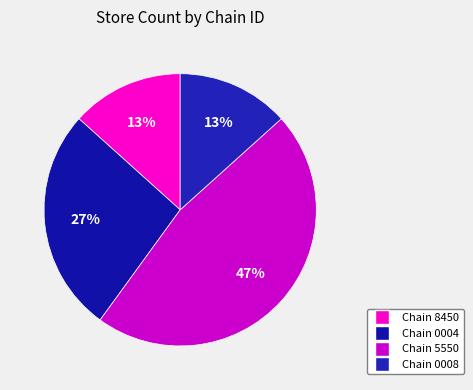

To the nearest percent, what is the average slice percentage?

25%